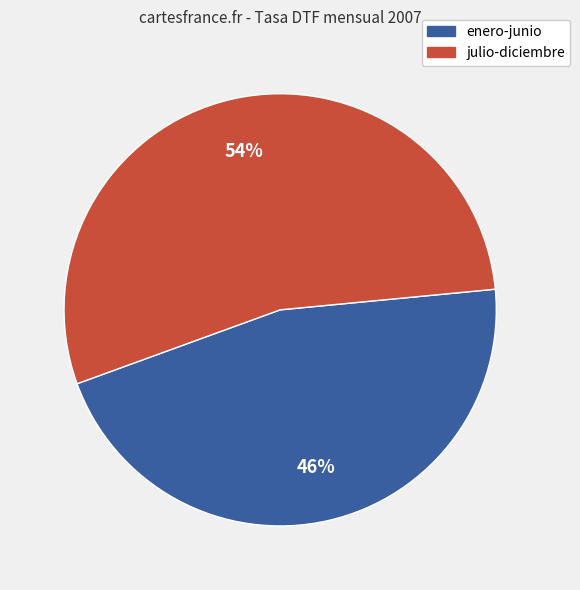

Is there any slice that represents more than half of the pie?

Yes